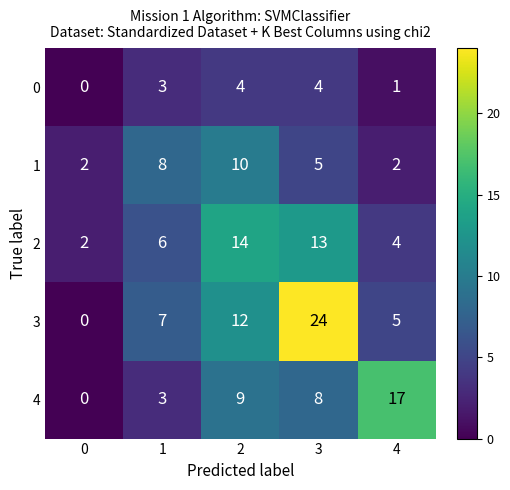

Reading right to left, extract all data points from this chart.

0: 4=1	3=4	2=4	1=3	0=0
1: 4=2	3=5	2=10	1=8	0=2
2: 4=4	3=13	2=14	1=6	0=2
3: 4=5	3=24	2=12	1=7	0=0
4: 4=17	3=8	2=9	1=3	0=0